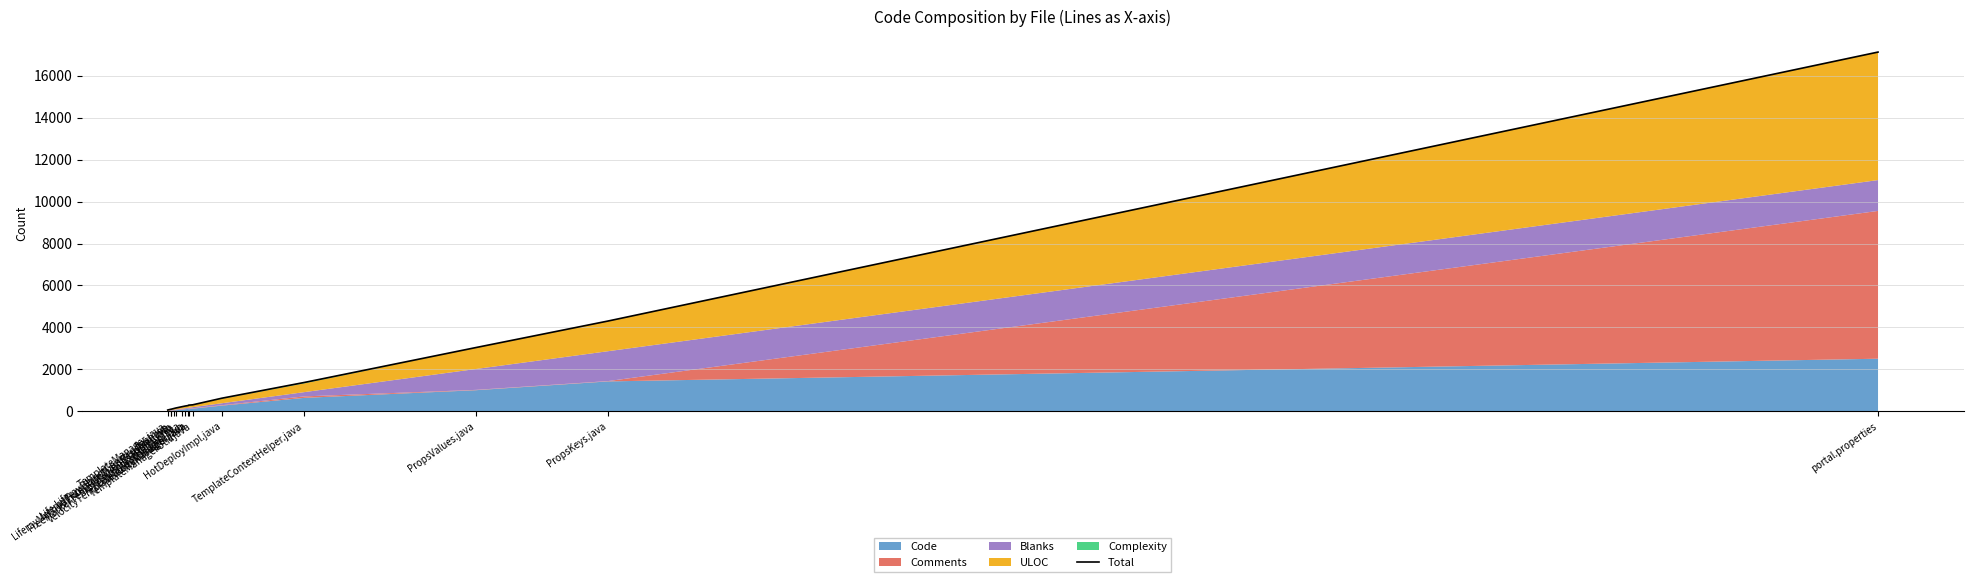

True or false: there are more than 2 points higher than both neighbors.

False